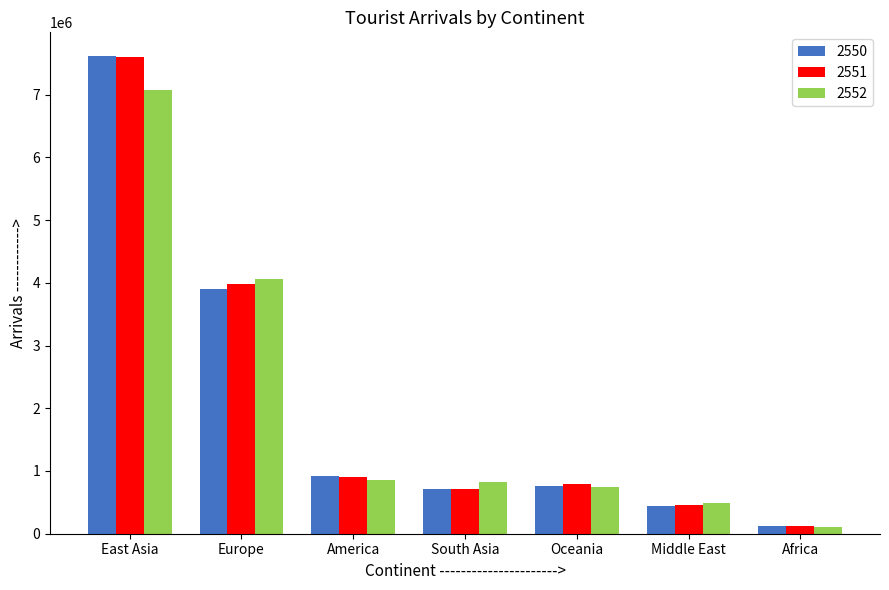

What is the difference between the highest and lowest values at America?

66986